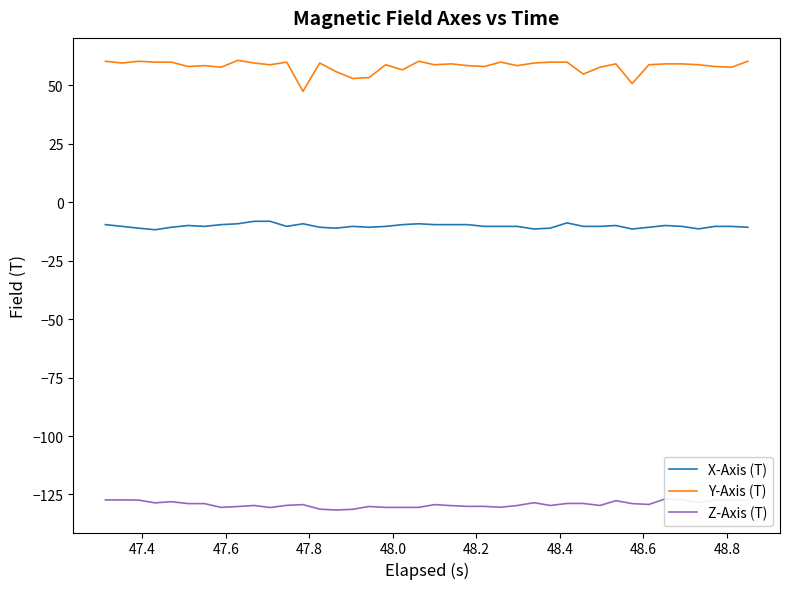

True or false: Y-Axis (T) and X-Axis (T) cross at least once.

False